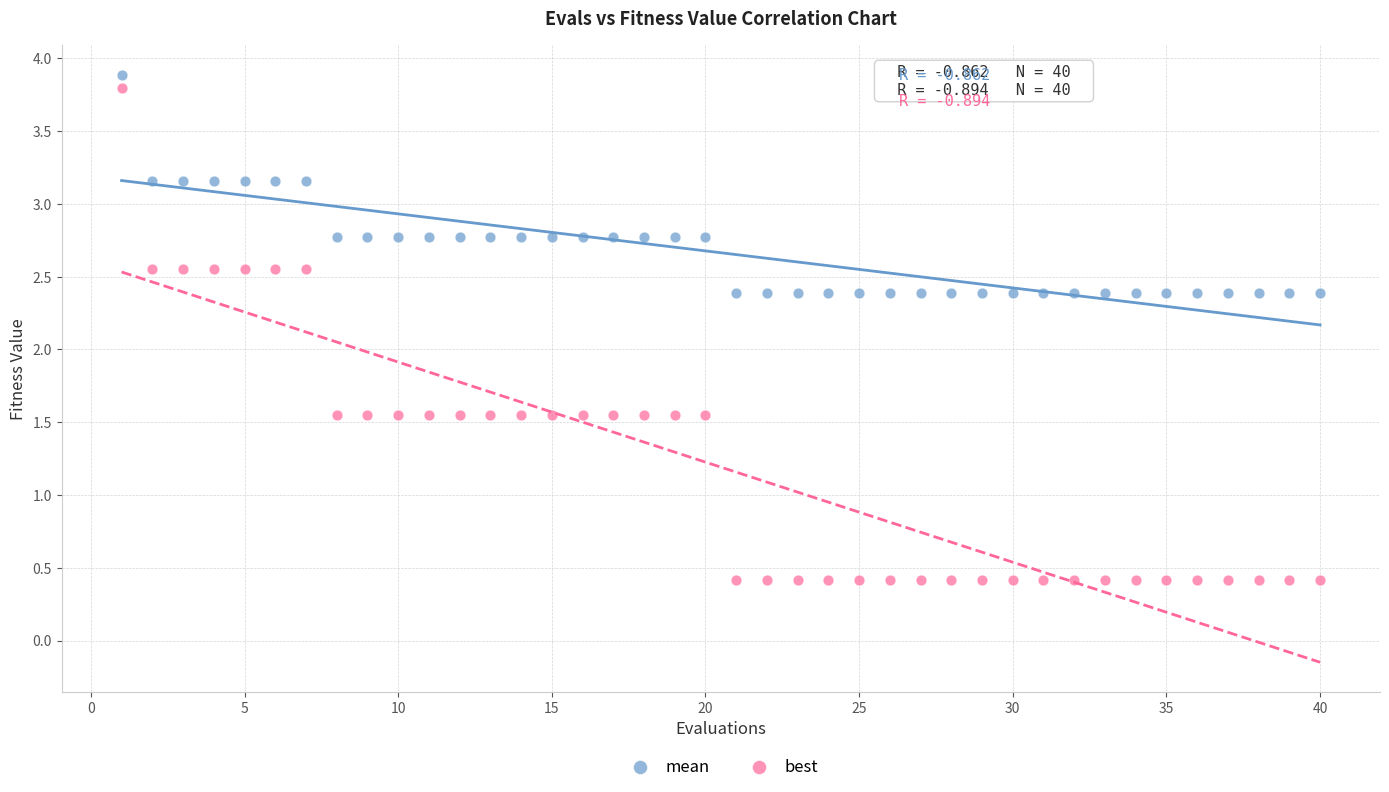

What are all the series names shown in the legend?

mean, best